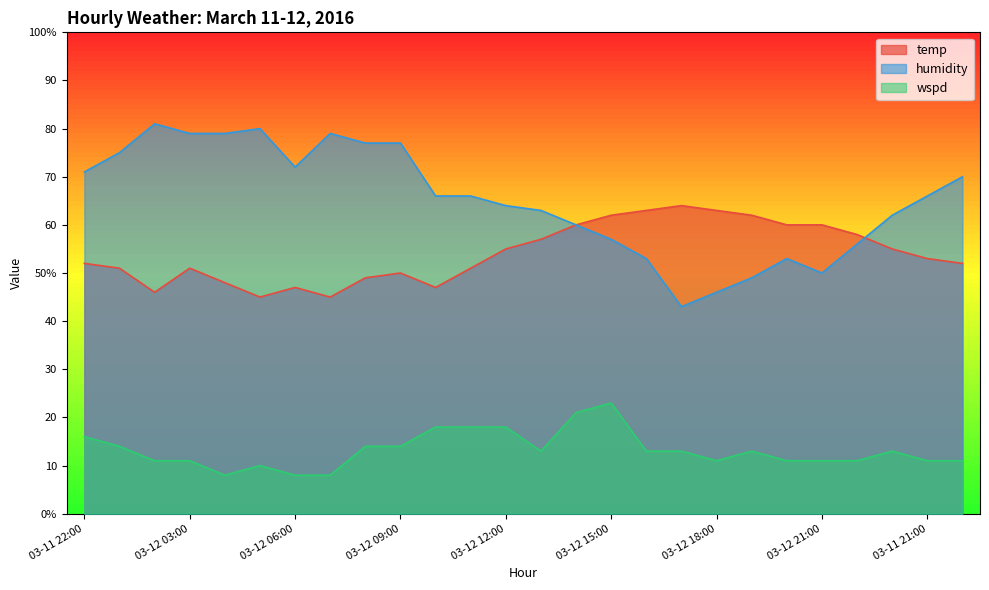

Where is the first local minimum for temp?

03-12 02:00